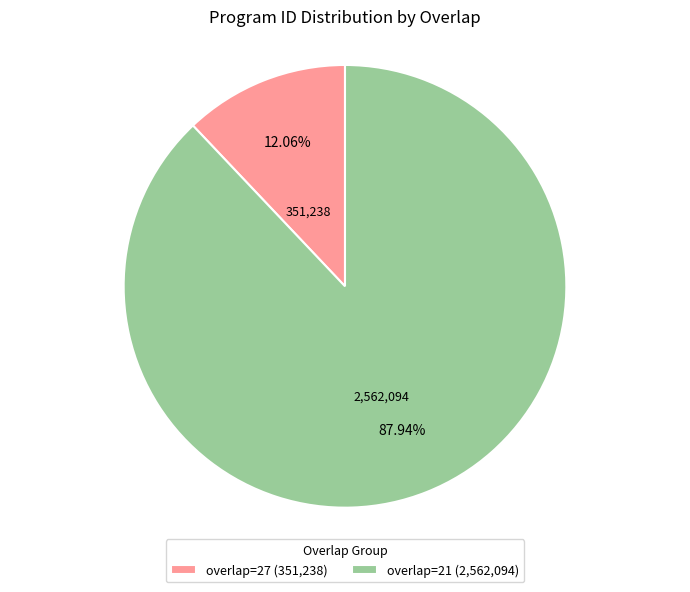

What is the largest slice in the pie chart?

overlap=21 (2,562,094)